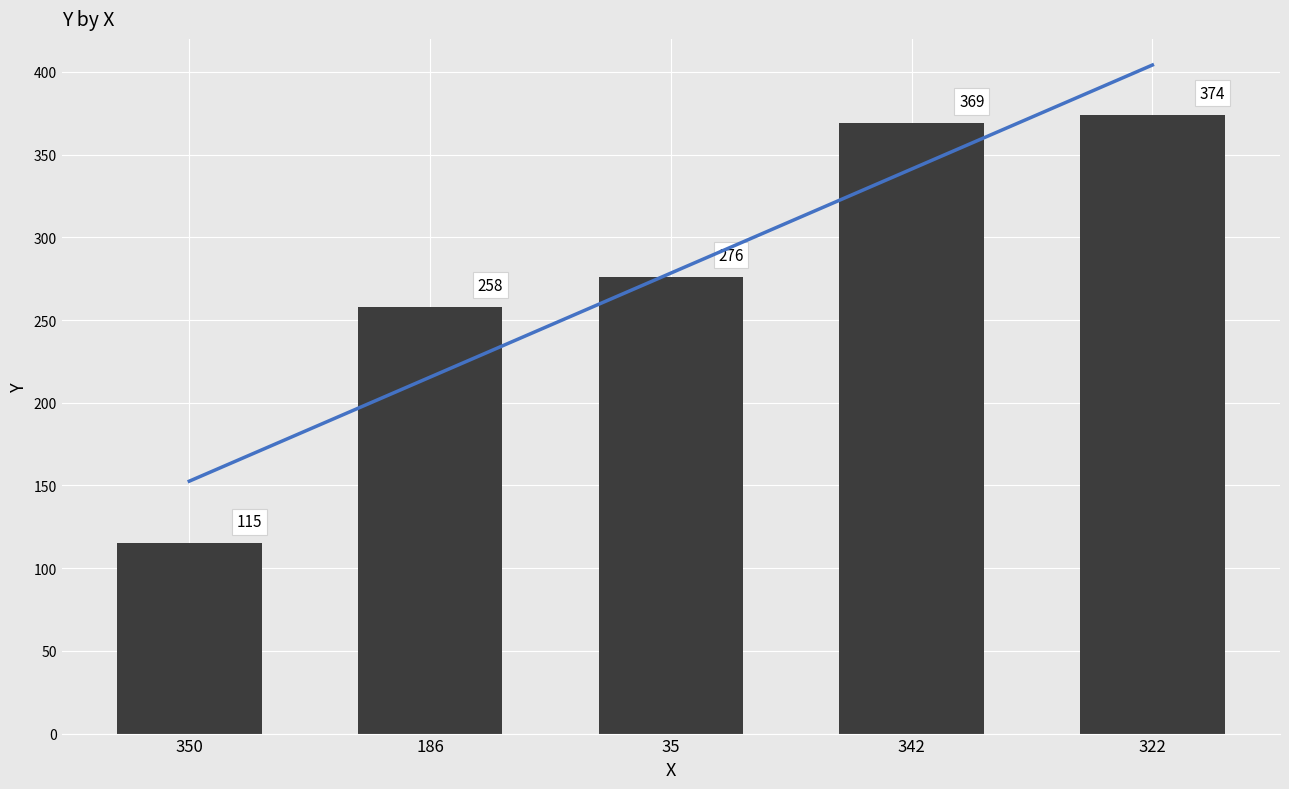

List the labels in order of value, smallest first.

350, 186, 35, 342, 322